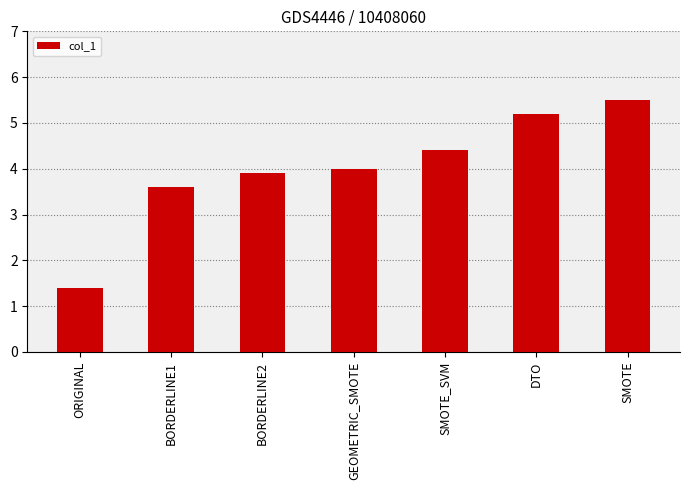

Does the chart contain any negative values?

No